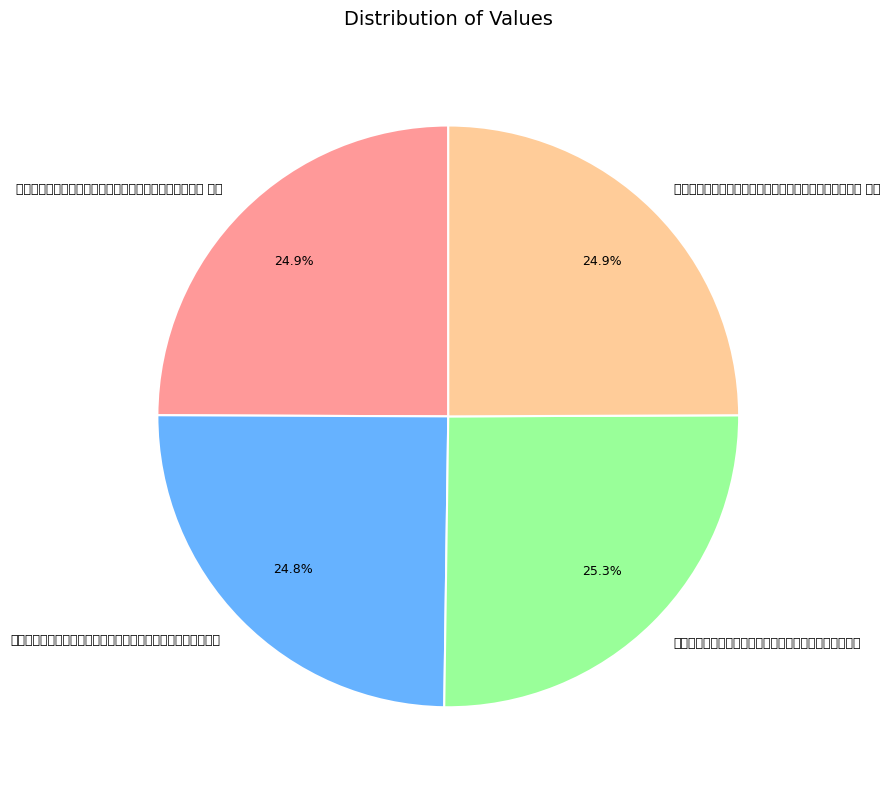

How many segments does this pie chart have?

4